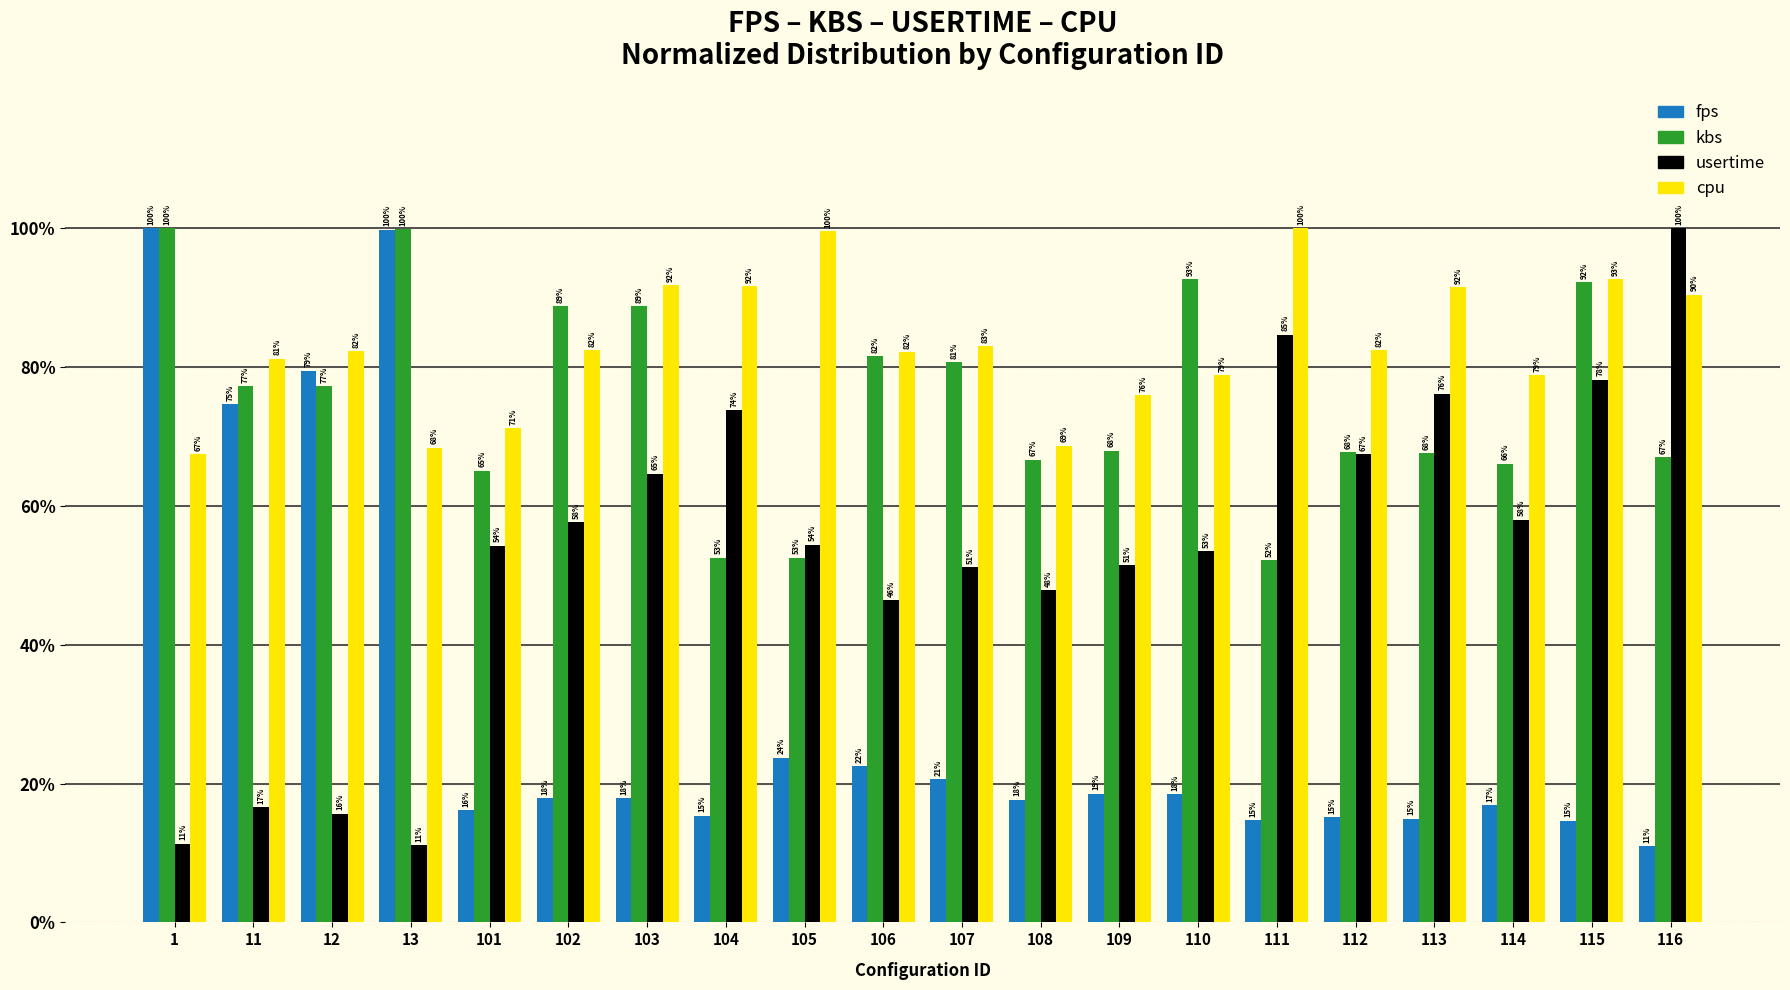

What is the spread (max minus min) of values at 106?

59.7